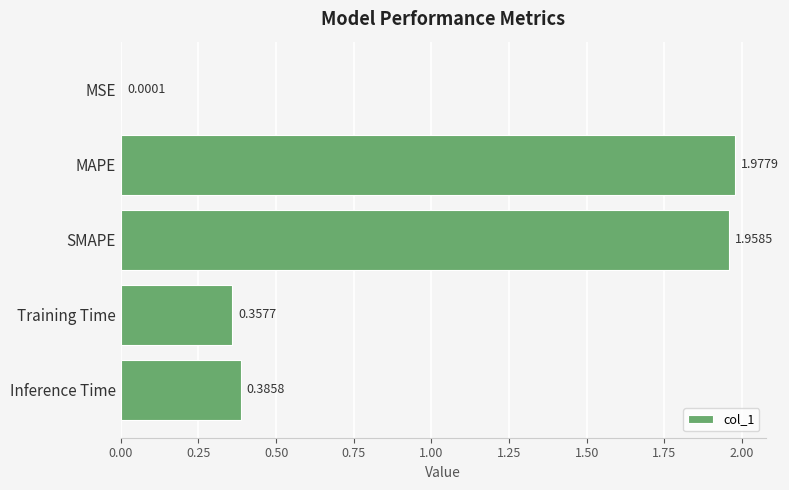

What is the sum of the values at Inference Time and MAPE?

2.4